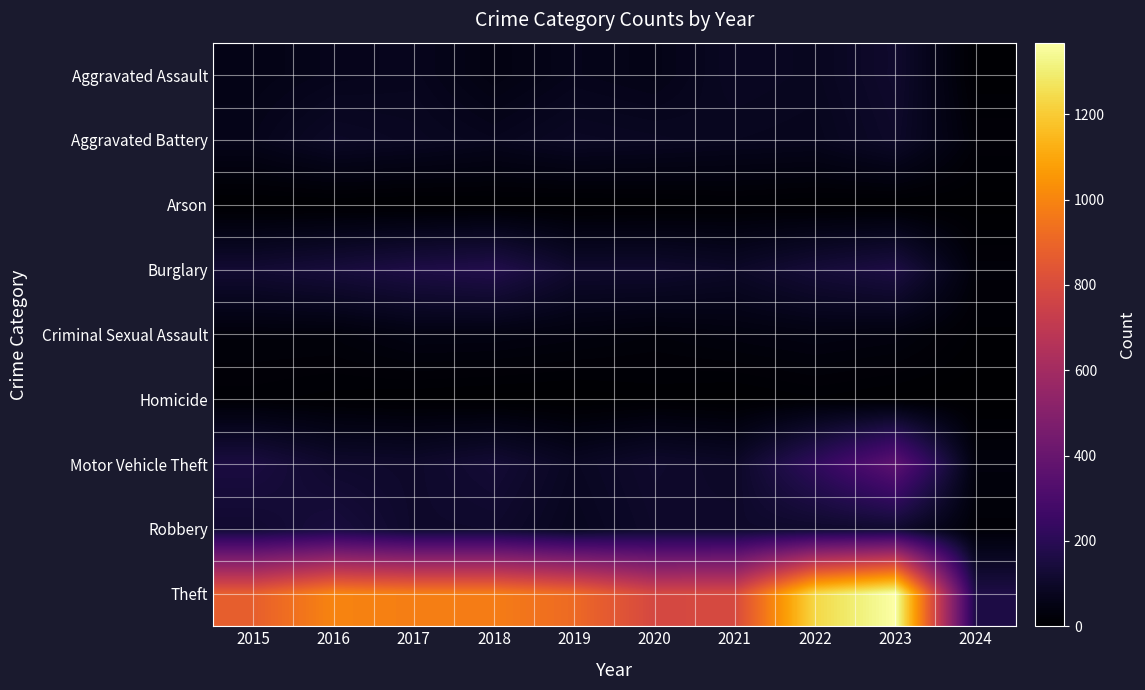

Which series changed the most between 2021 and 2022?

Theft